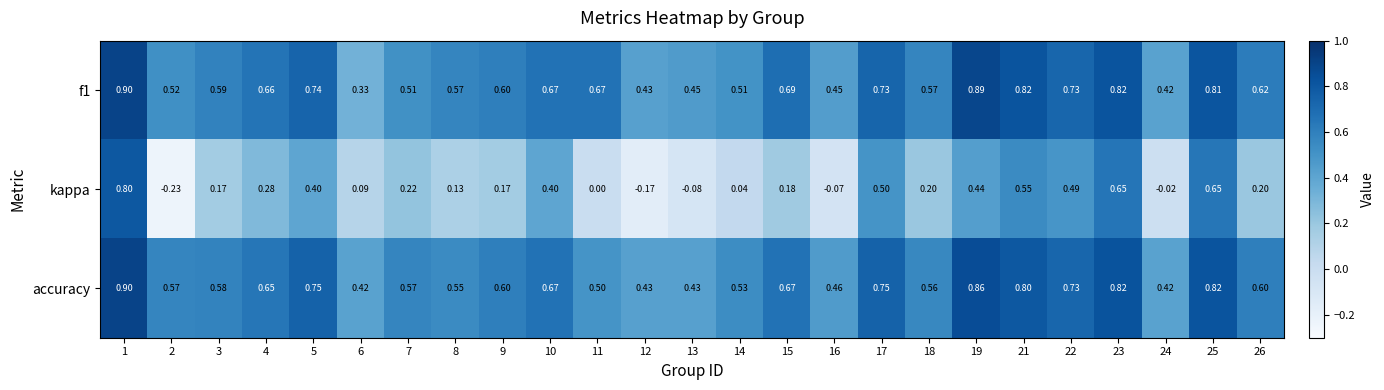

Which series has the largest range (max minus min)?

kappa